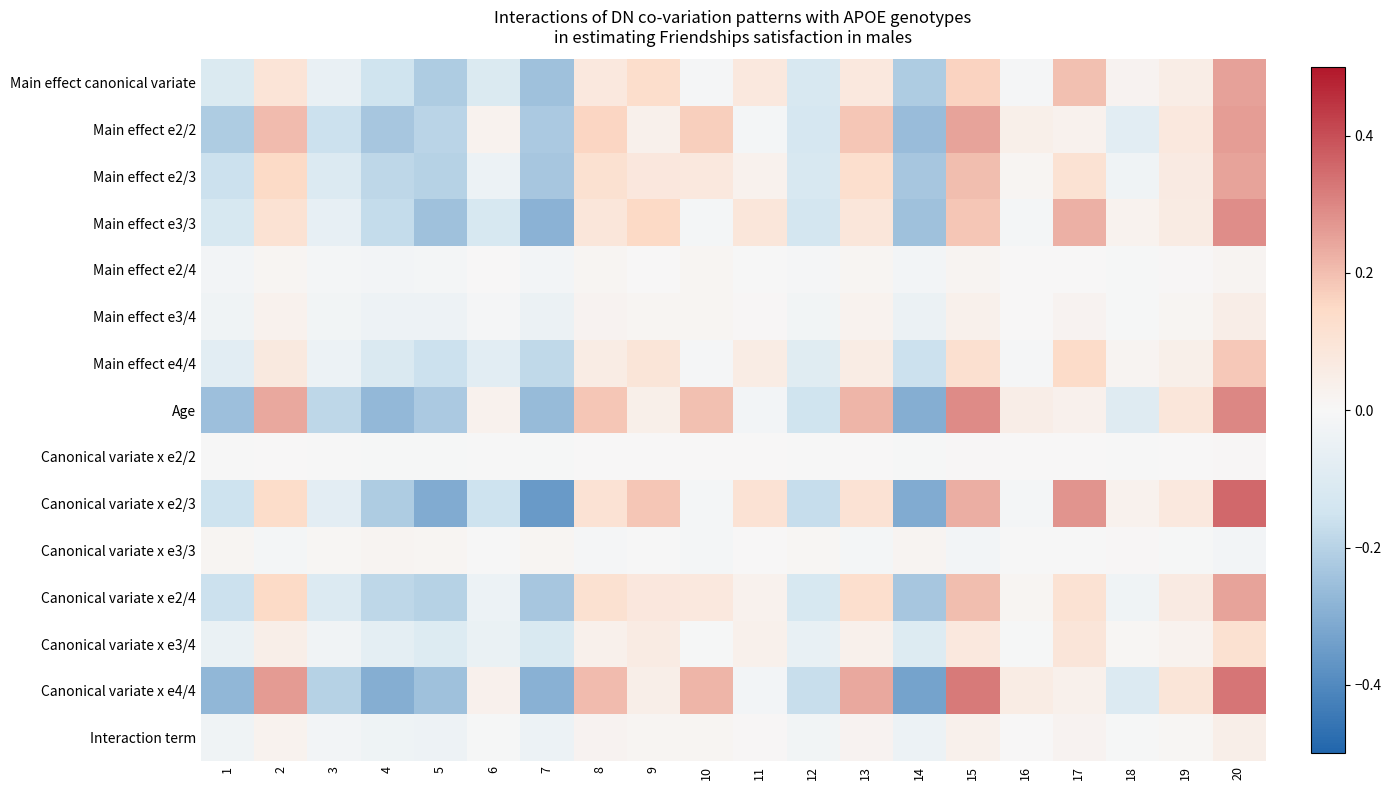

Reading left to right, extract all data points from this chart.

Main effect canonical variate: 1=-0.1	2=0.1	3=-0.1	4=-0.2	5=-0.2	6=-0.1	7=-0.2	8=0.1	9=0.1	10=-0.0	11=0.1	12=-0.1	13=0.1	14=-0.2	15=0.2	16=-0.0	17=0.2	18=0.0	19=0.1	20=0.2
Main effect e2/2: 1=-0.2	2=0.2	3=-0.2	4=-0.2	5=-0.2	6=0.0	7=-0.2	8=0.2	9=0.0	10=0.2	11=-0.0	12=-0.1	13=0.2	14=-0.3	15=0.2	16=0.0	17=0.0	18=-0.1	19=0.1	20=0.3
Main effect e2/3: 1=-0.2	2=0.1	3=-0.1	4=-0.2	5=-0.2	6=-0.0	7=-0.2	8=0.1	9=0.1	10=0.1	11=0.0	12=-0.1	13=0.1	14=-0.2	15=0.2	16=0.0	17=0.1	18=-0.0	19=0.1	20=0.2
Main effect e3/3: 1=-0.1	2=0.1	3=-0.1	4=-0.2	5=-0.2	6=-0.1	7=-0.3	8=0.1	9=0.1	10=-0.0	11=0.1	12=-0.1	13=0.1	14=-0.2	15=0.2	16=-0.0	17=0.2	18=0.0	19=0.1	20=0.3
Main effect e2/4: 1=-0.0	2=0.0	3=-0.0	4=-0.0	5=-0.0	6=0.0	7=-0.0	8=0.0	9=0.0	10=0.0	11=-0.0	12=-0.0	13=0.0	14=-0.0	15=0.0	16=0.0	17=0.0	18=-0.0	19=0.0	20=0.0
Main effect e3/4: 1=-0.0	2=0.0	3=-0.0	4=-0.0	5=-0.0	6=-0.0	7=-0.0	8=0.0	9=0.0	10=0.0	11=0.0	12=-0.0	13=0.0	14=-0.0	15=0.0	16=0.0	17=0.0	18=-0.0	19=0.0	20=0.0
Main effect e4/4: 1=-0.1	2=0.1	3=-0.0	4=-0.1	5=-0.2	6=-0.1	7=-0.2	8=0.1	9=0.1	10=-0.0	11=0.1	12=-0.1	13=0.1	14=-0.2	15=0.1	16=-0.0	17=0.1	18=0.0	19=0.0	20=0.2
Age: 1=-0.3	2=0.2	3=-0.2	4=-0.3	5=-0.2	6=0.0	7=-0.3	8=0.2	9=0.0	10=0.2	11=-0.0	12=-0.1	13=0.2	14=-0.3	15=0.3	16=0.0	17=0.0	18=-0.1	19=0.1	20=0.3
Canonical variate x e2/2: 1=-0.0	2=0.0	3=-0.0	4=-0.0	5=-0.0	6=-0.0	7=-0.0	8=0.0	9=0.0	10=0.0	11=0.0	12=-0.0	13=0.0	14=-0.0	15=0.0	16=0.0	17=0.0	18=-0.0	19=0.0	20=0.0
Canonical variate x e2/3: 1=-0.2	2=0.1	3=-0.1	4=-0.2	5=-0.3	6=-0.2	7=-0.4	8=0.1	9=0.2	10=-0.0	11=0.1	12=-0.2	13=0.1	14=-0.3	15=0.2	16=-0.0	17=0.3	18=0.0	19=0.1	20=0.4
Canonical variate x e3/3: 1=0.0	2=-0.0	3=0.0	4=0.0	5=0.0	6=-0.0	7=0.0	8=-0.0	9=-0.0	10=-0.0	11=0.0	12=0.0	13=-0.0	14=0.0	15=-0.0	16=-0.0	17=-0.0	18=0.0	19=-0.0	20=-0.0
Canonical variate x e2/4: 1=-0.2	2=0.1	3=-0.1	4=-0.2	5=-0.2	6=-0.0	7=-0.2	8=0.1	9=0.1	10=0.1	11=0.0	12=-0.1	13=0.1	14=-0.2	15=0.2	16=0.0	17=0.1	18=-0.0	19=0.1	20=0.2
Canonical variate x e3/4: 1=-0.1	2=0.0	3=-0.0	4=-0.1	5=-0.1	6=-0.1	7=-0.1	8=0.0	9=0.1	10=-0.0	11=0.0	12=-0.1	13=0.0	14=-0.1	15=0.1	16=-0.0	17=0.1	18=0.0	19=0.0	20=0.1
Canonical variate x e4/4: 1=-0.3	2=0.3	3=-0.2	4=-0.3	5=-0.2	6=0.0	7=-0.3	8=0.2	9=0.0	10=0.2	11=-0.0	12=-0.2	13=0.2	14=-0.3	15=0.3	16=0.1	17=0.0	18=-0.1	19=0.1	20=0.3
Interaction term: 1=-0.0	2=0.0	3=-0.0	4=-0.0	5=-0.0	6=-0.0	7=-0.0	8=0.0	9=0.0	10=0.0	11=0.0	12=-0.0	13=0.0	14=-0.0	15=0.0	16=0.0	17=0.0	18=-0.0	19=0.0	20=0.0